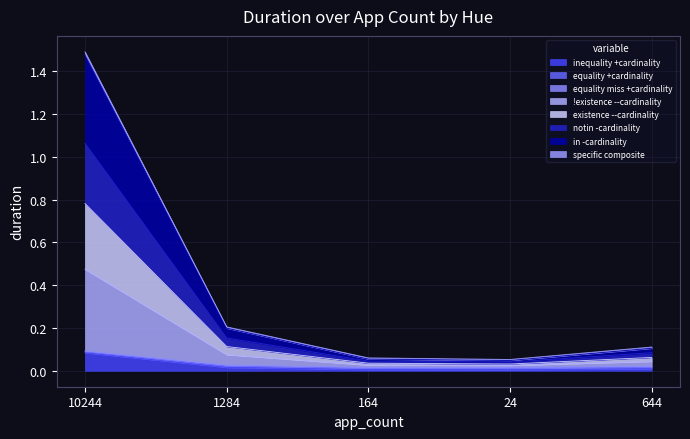

At which category is the sum across all series the highest?

10244